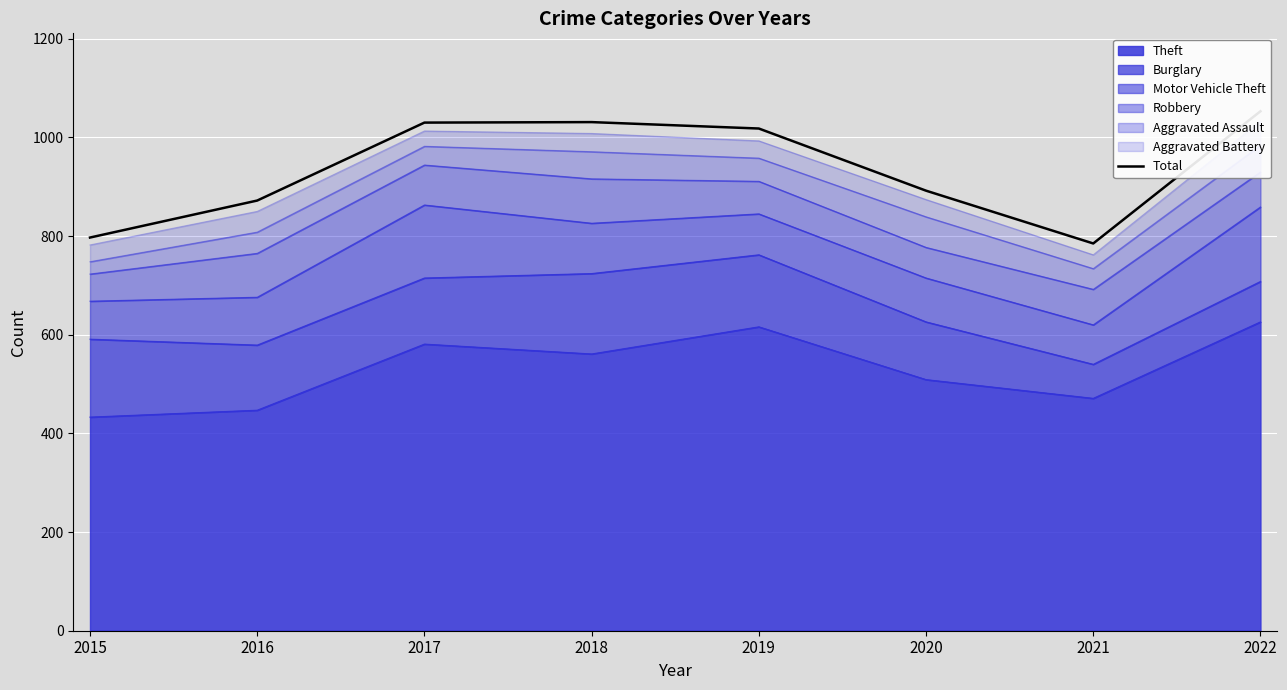

What is the difference between the values at 2021 and 2017?

245